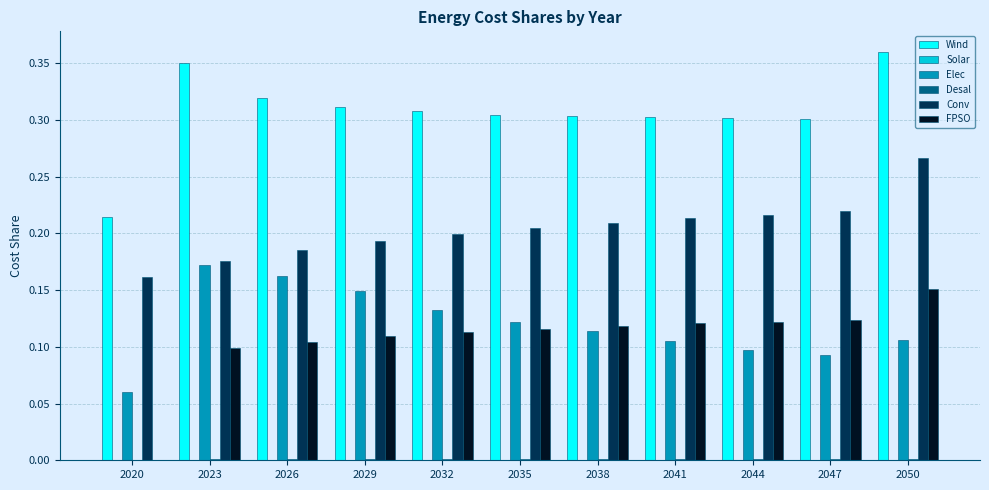

At which category is the sum across all series the highest?

2050